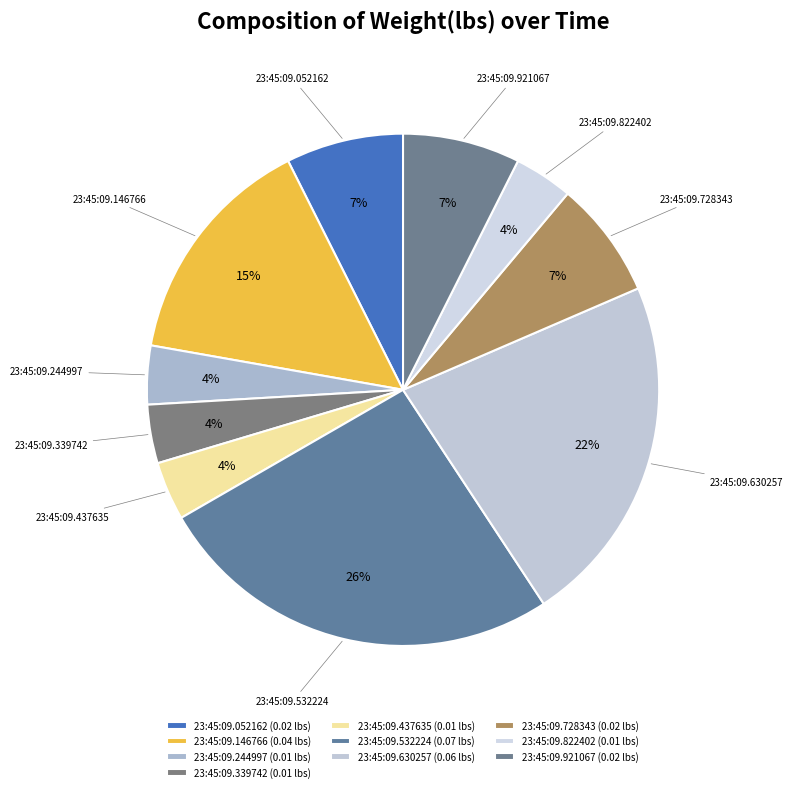

The 23:45:09.146766 slice represents 27% of the pie. True or false?

False